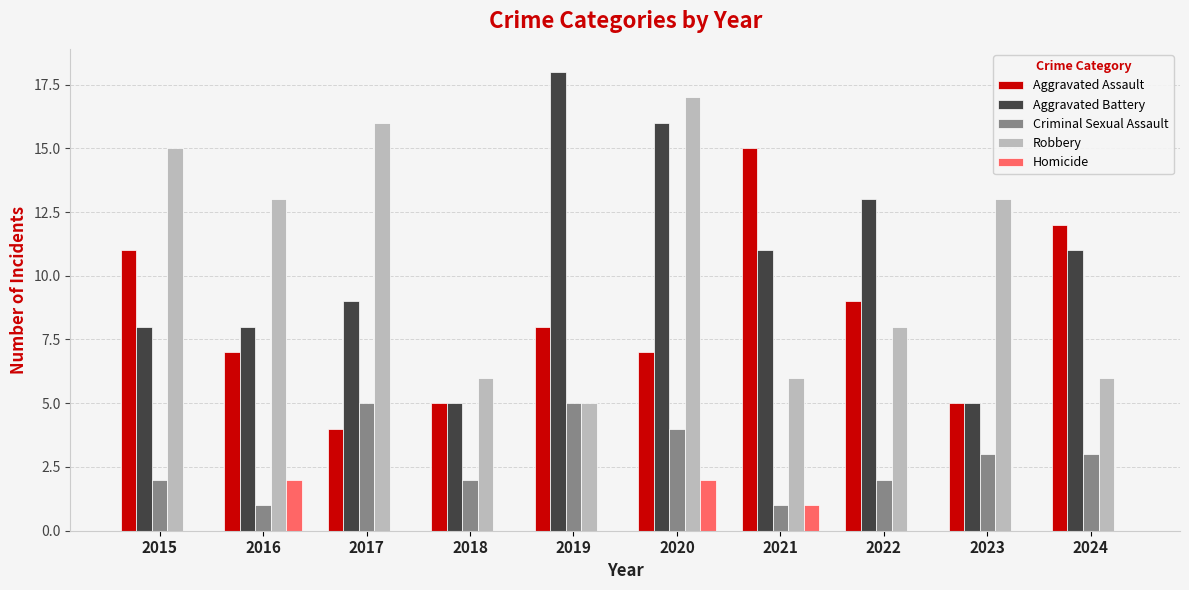

At which category is the sum across all series the highest?

2020